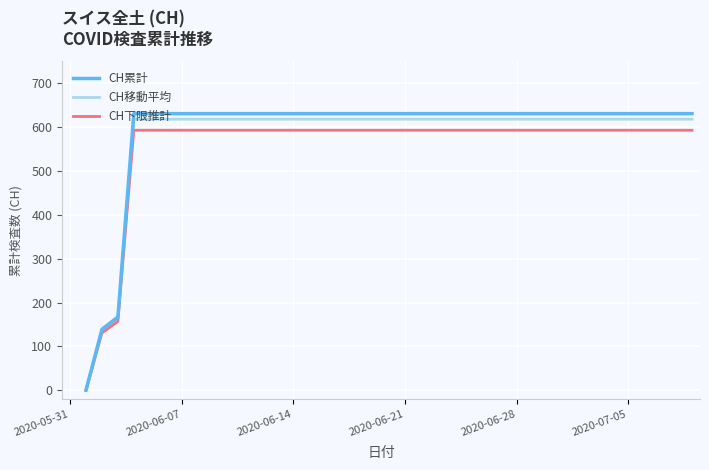

Rank the series by their average value, from highest to lowest.

CH累計, CH移動平均, CH下限推計